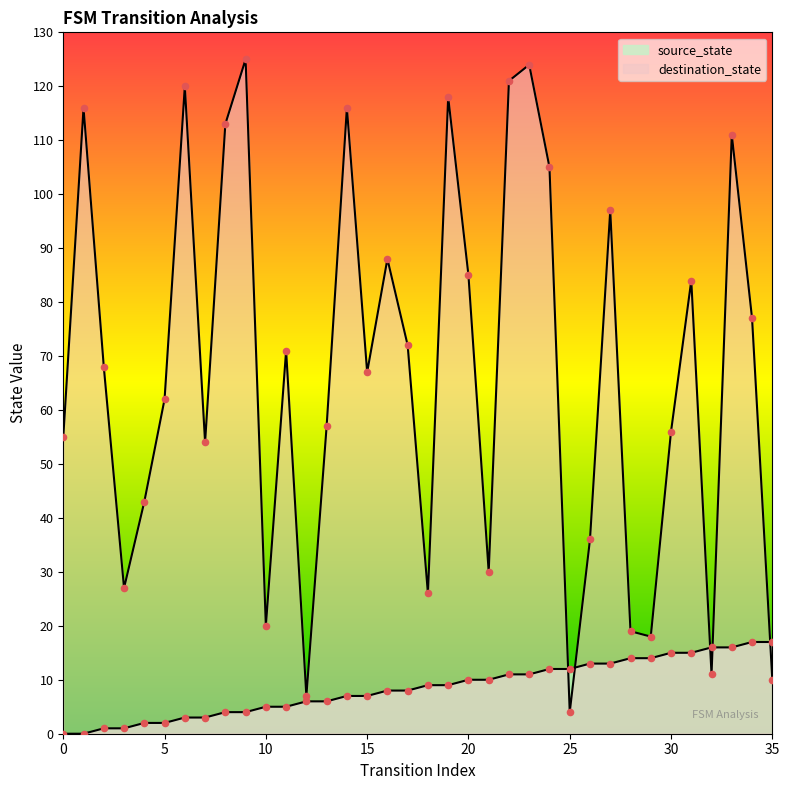

Which series has the largest total across all categories?

destination_state